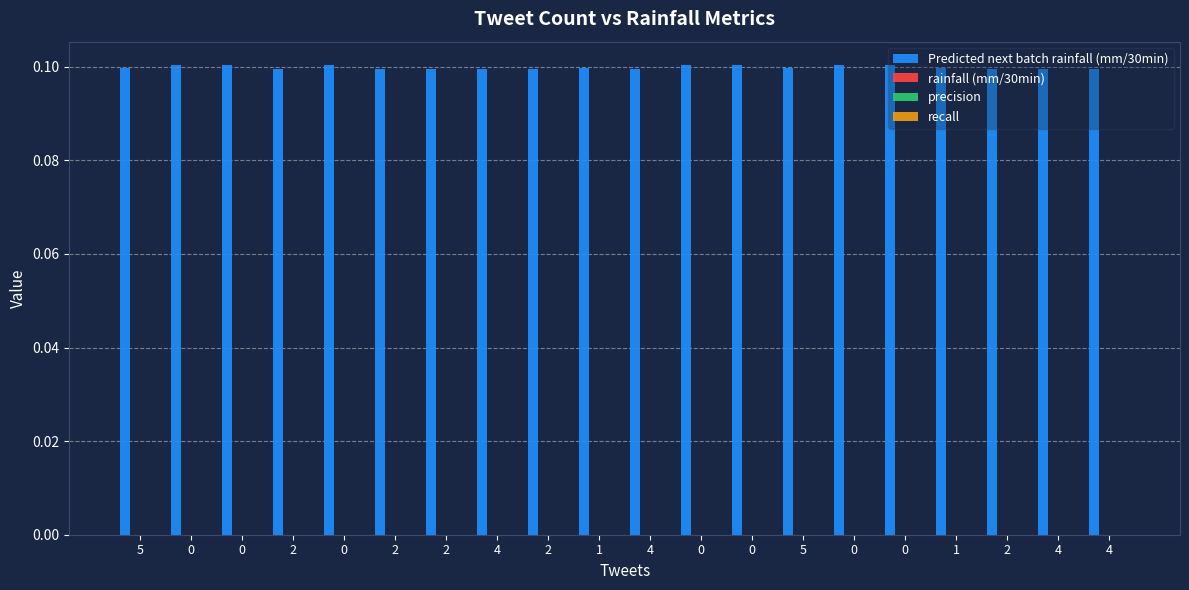

How many values are between 0 and 1?

20